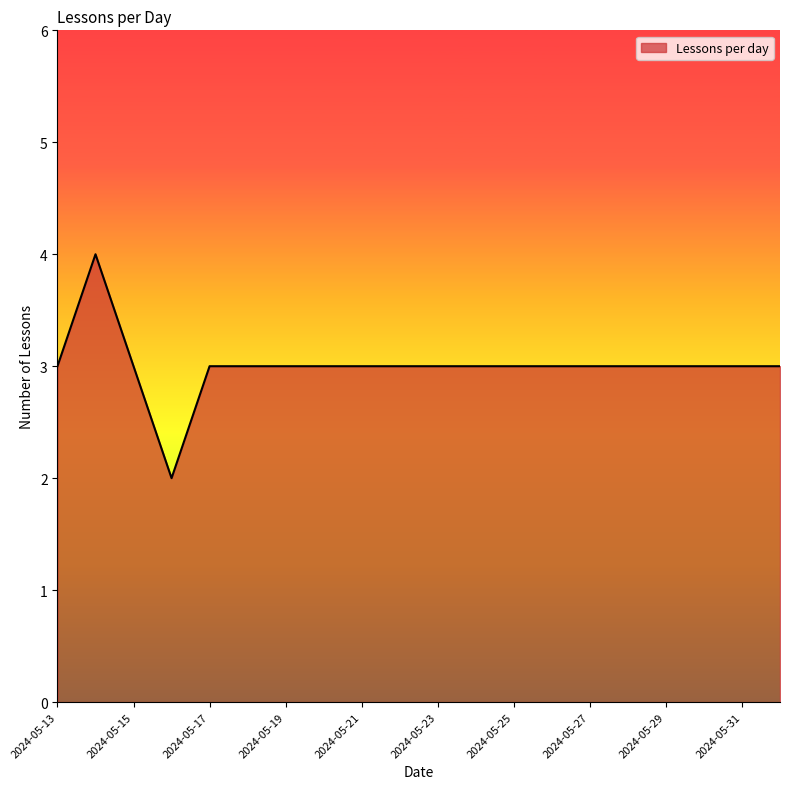

How many lines are shown in the chart?

1